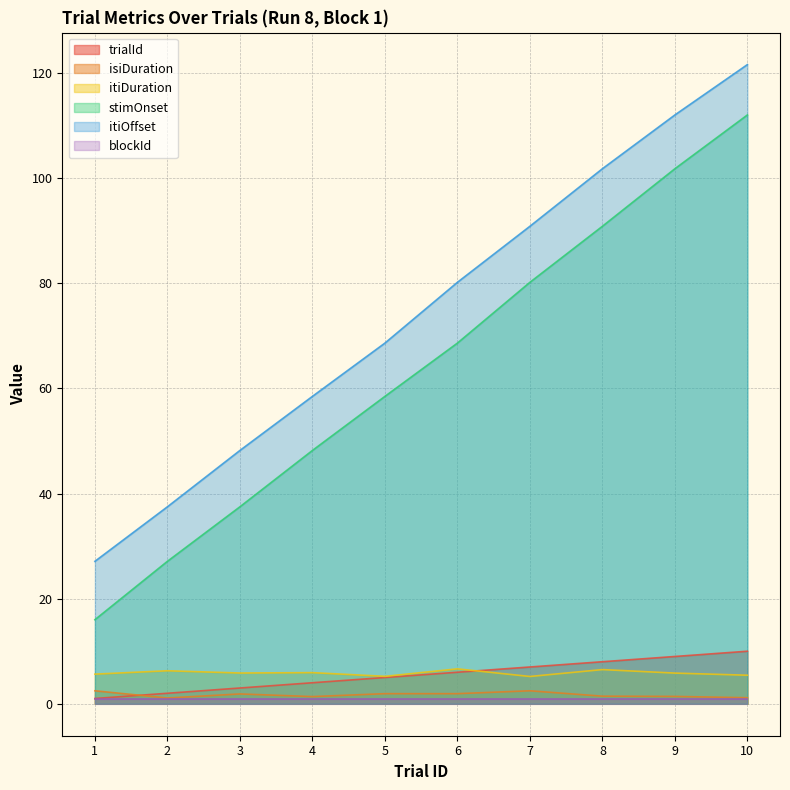

True or false: itiOffset and trialId cross at least once.

False